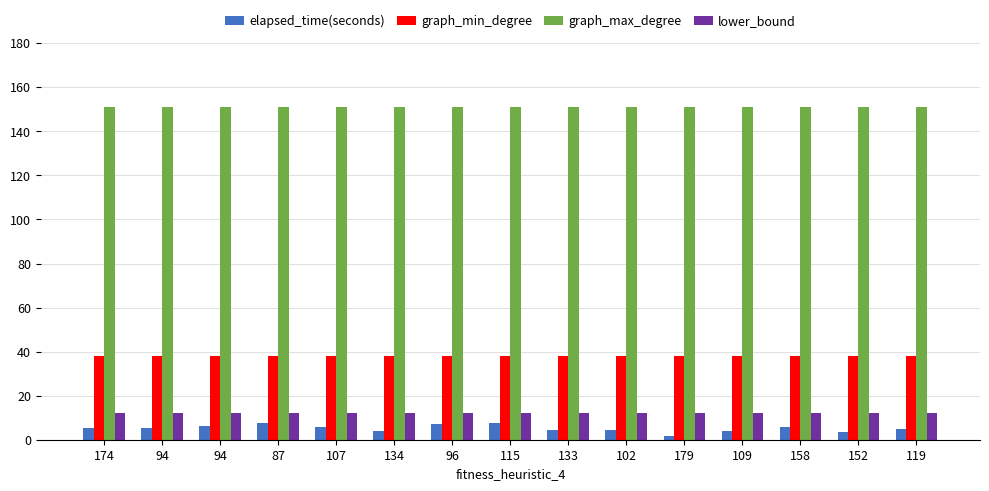

Which label corresponds to the smallest value in the chart?

179